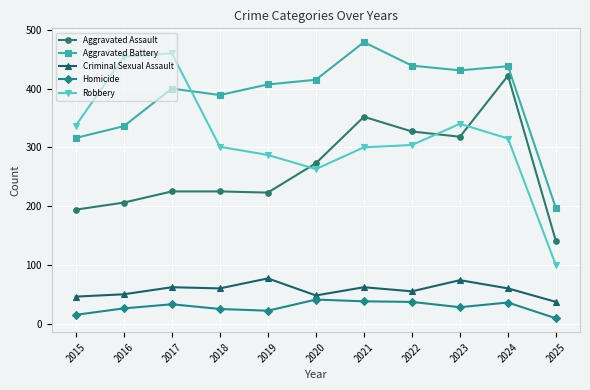

True or false: Robbery and Aggravated Battery cross at least once.

True